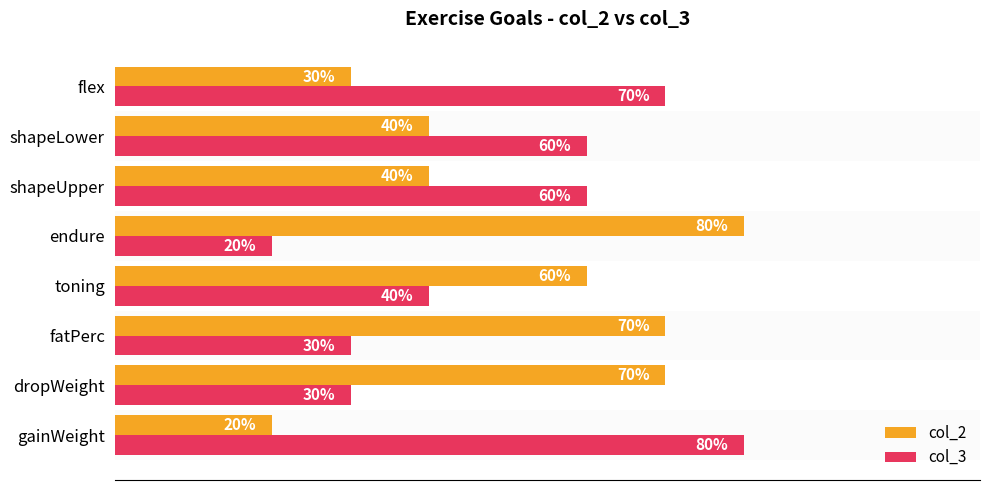

Is the value of col_2 at shapeUpper greater than the value of col_3 at endure?

Yes